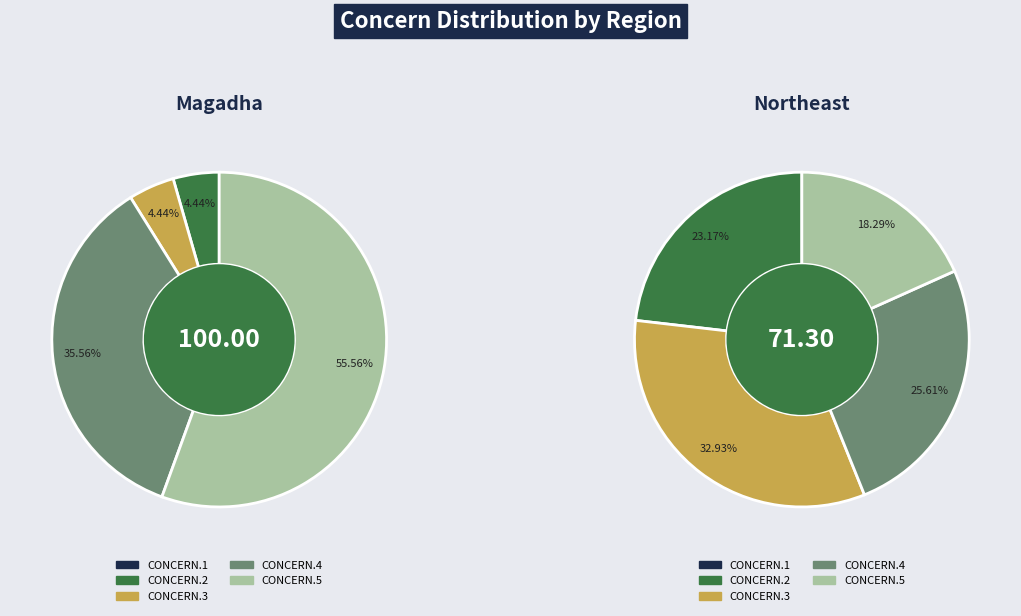

To the nearest percent, what is the difference between the CONCERN.4 and CONCERN.1 slice percentages?

26%